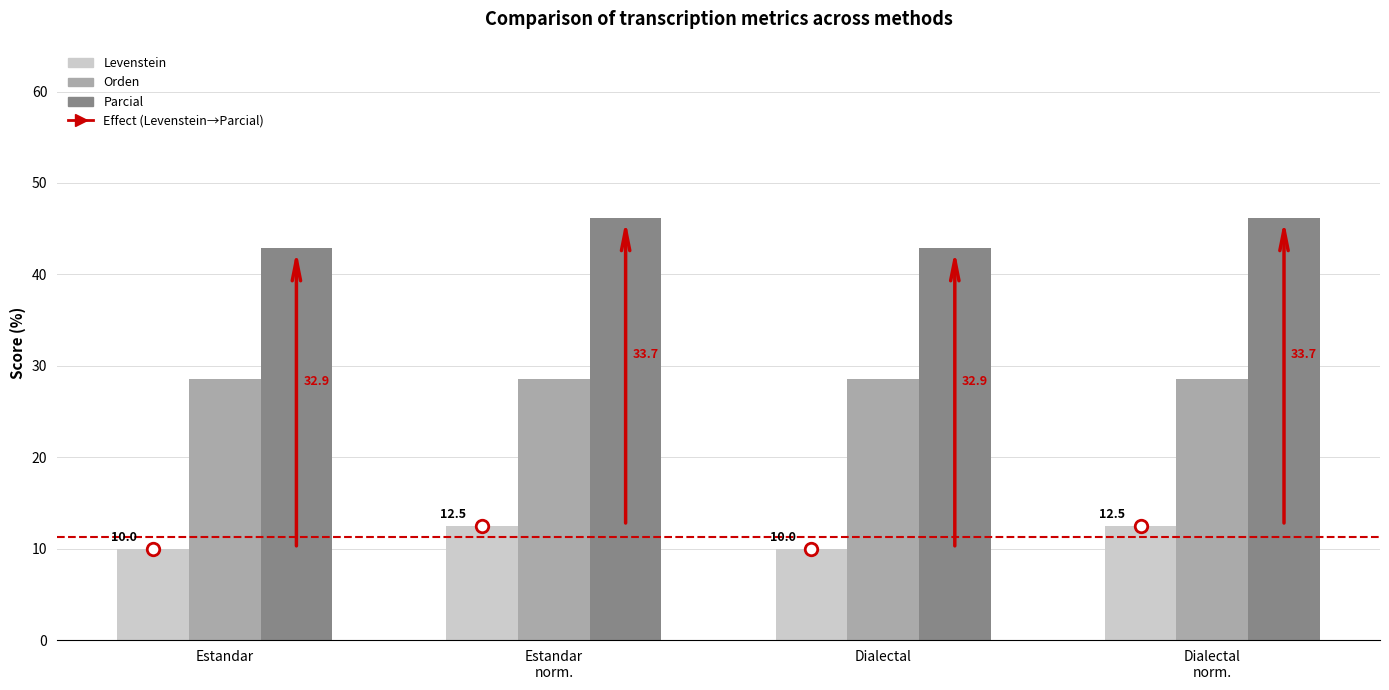

What value does the Orden series have at Dialectal?

28.6